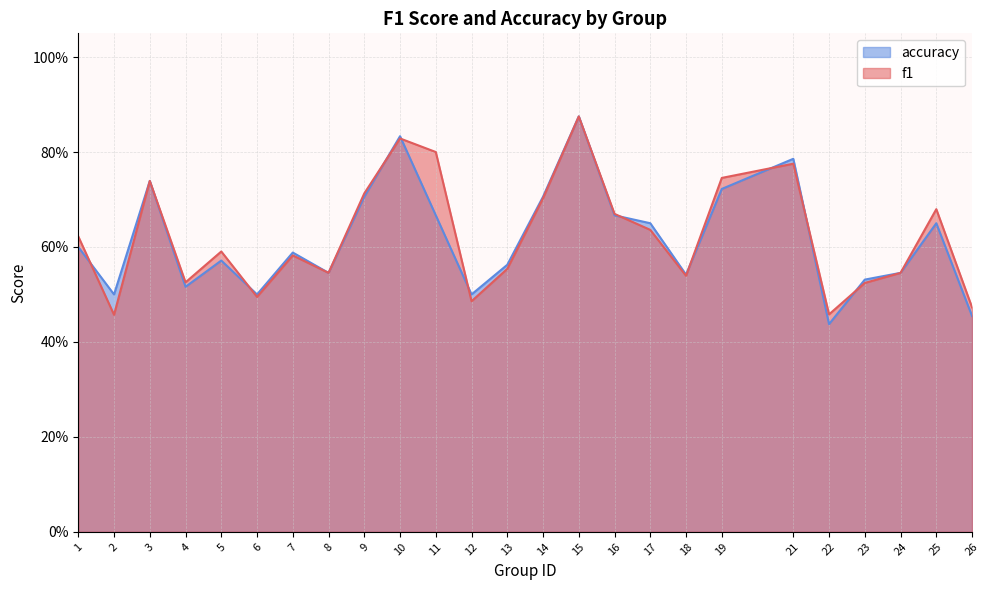

What are all the series names shown in the legend?

accuracy, f1